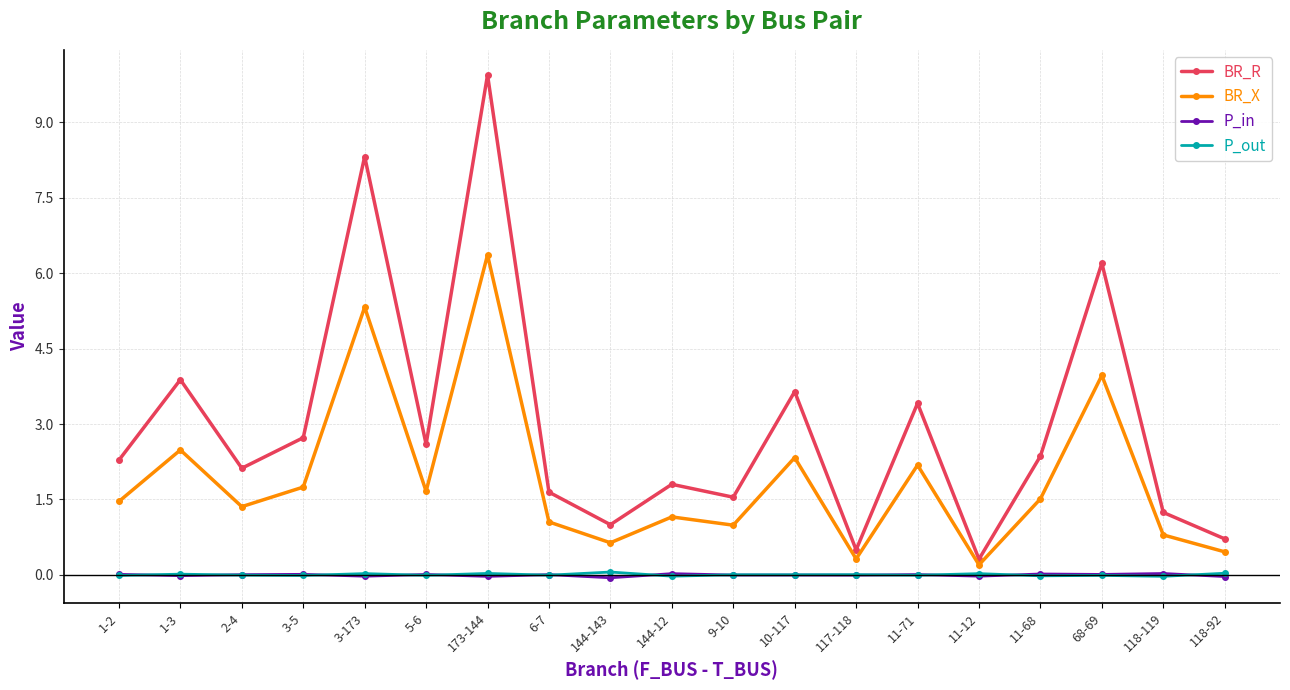

The value of BR_R at 11-68 is 2.4. True or false?

True